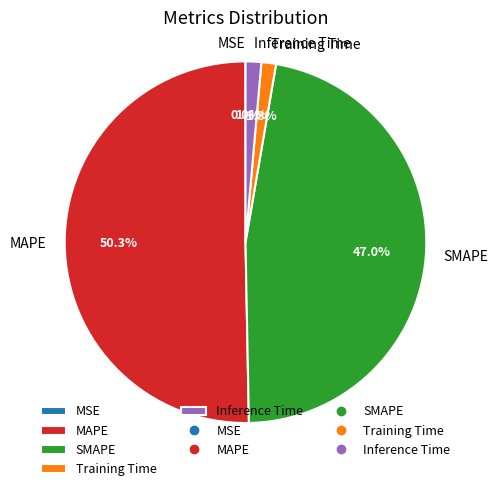

What is the largest slice in the pie chart?

MAPE